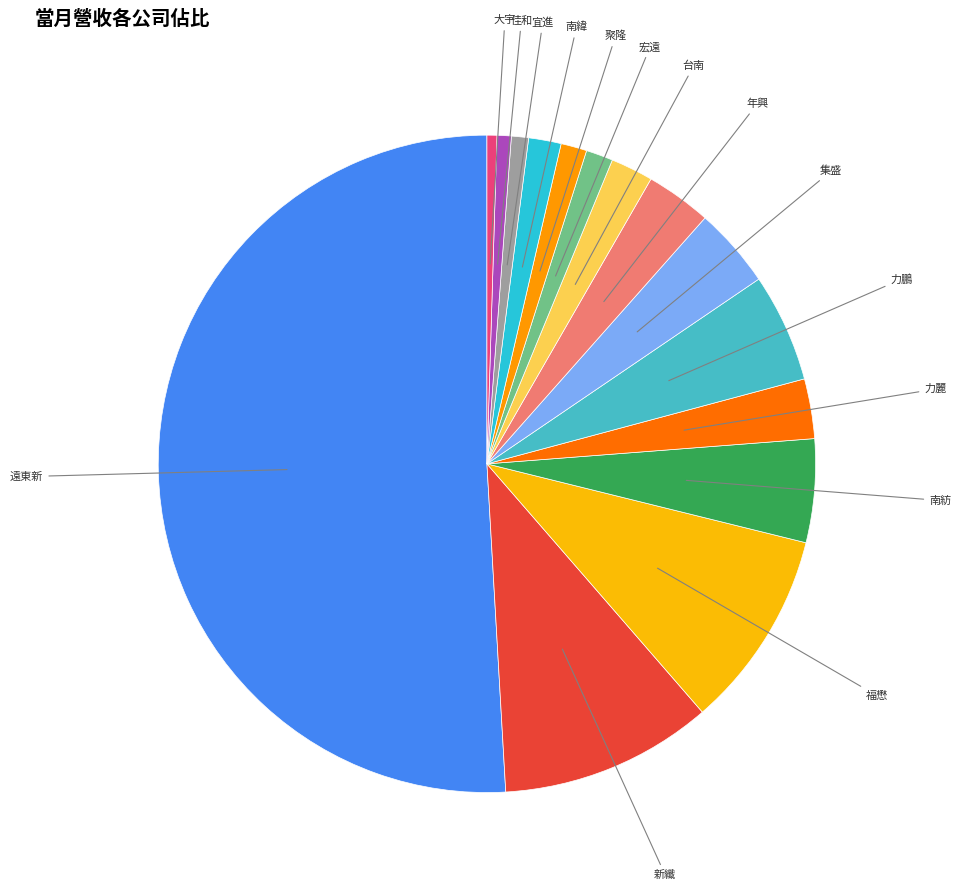

How many slices are in this pie chart?

15